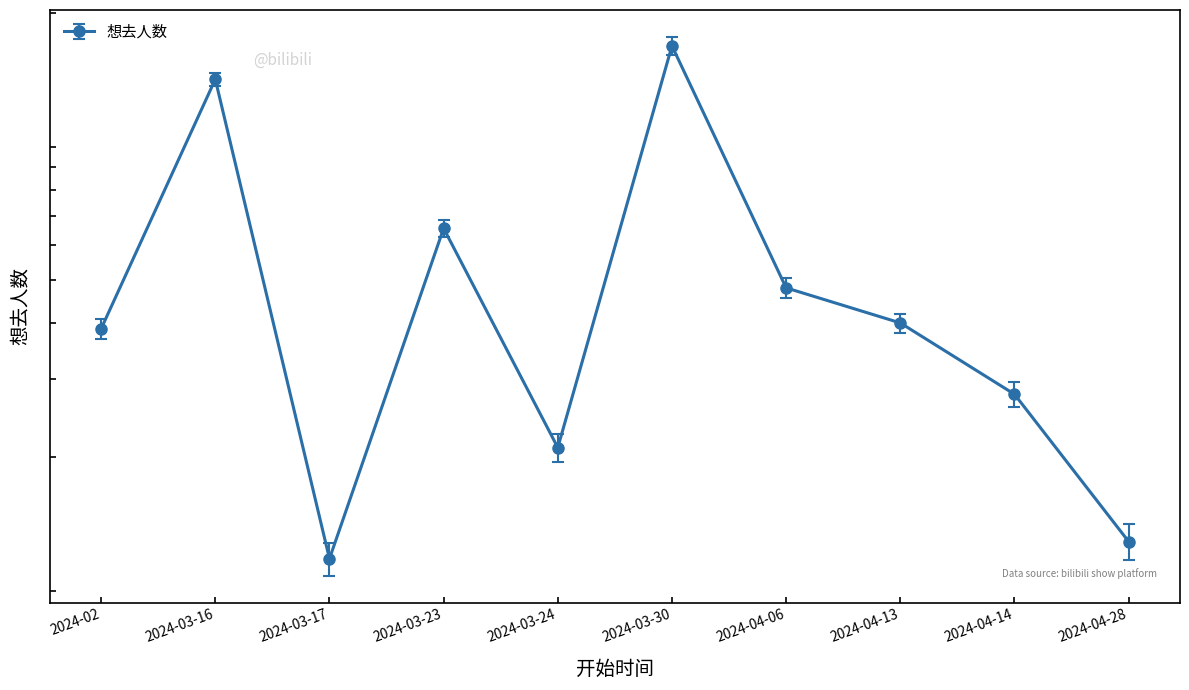

Is it true that the value at 2024-03-16 is 1419?

True